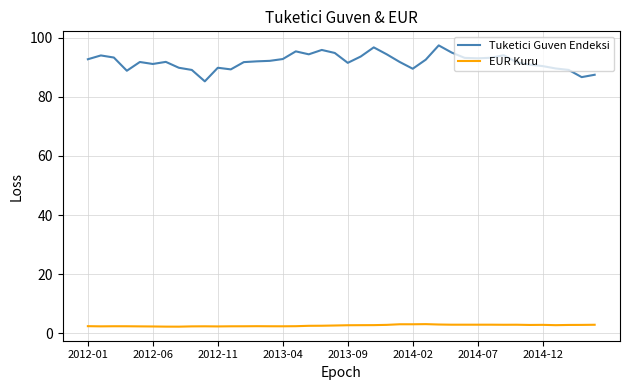

What is the difference between the maximum and minimum values in the Tuketici Guven Endeksi series?

12.2